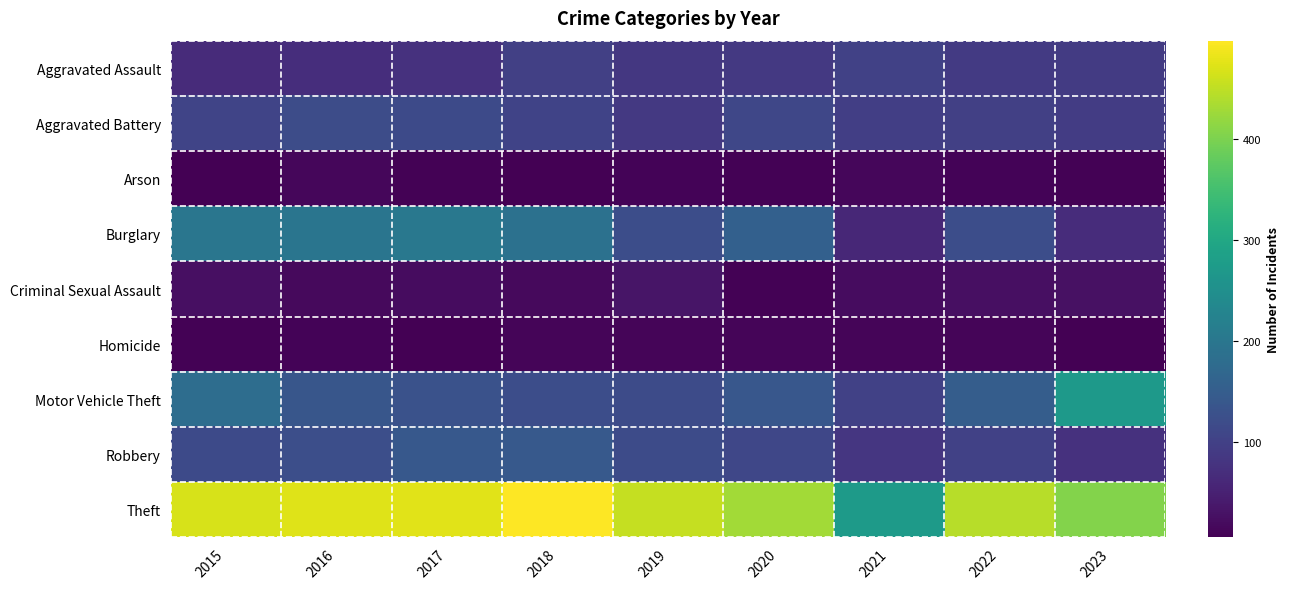

Which category has the highest value across all series?

2018